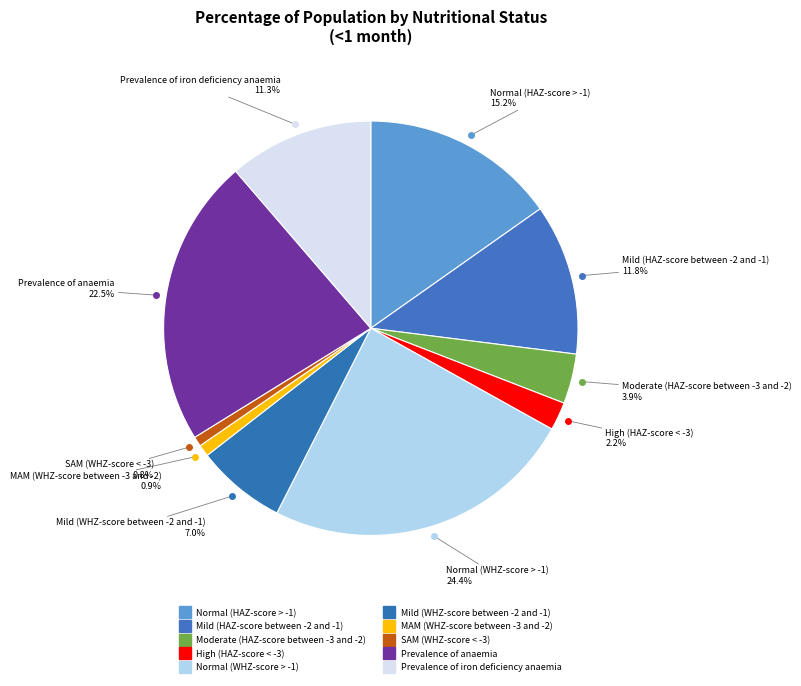

Combined, do High (HAZ-score < -3) and MAM (WHZ-score between -3 and -2) account for over 50%?

No